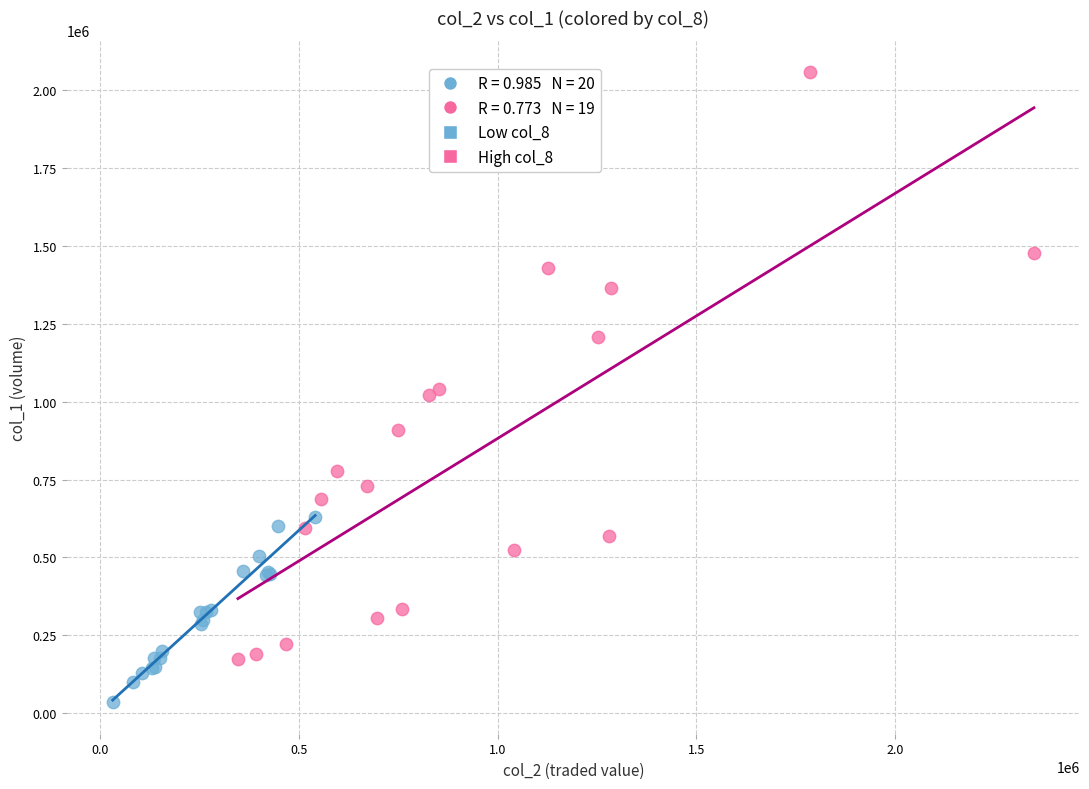

Which series contains the highest Y value?

High col_8